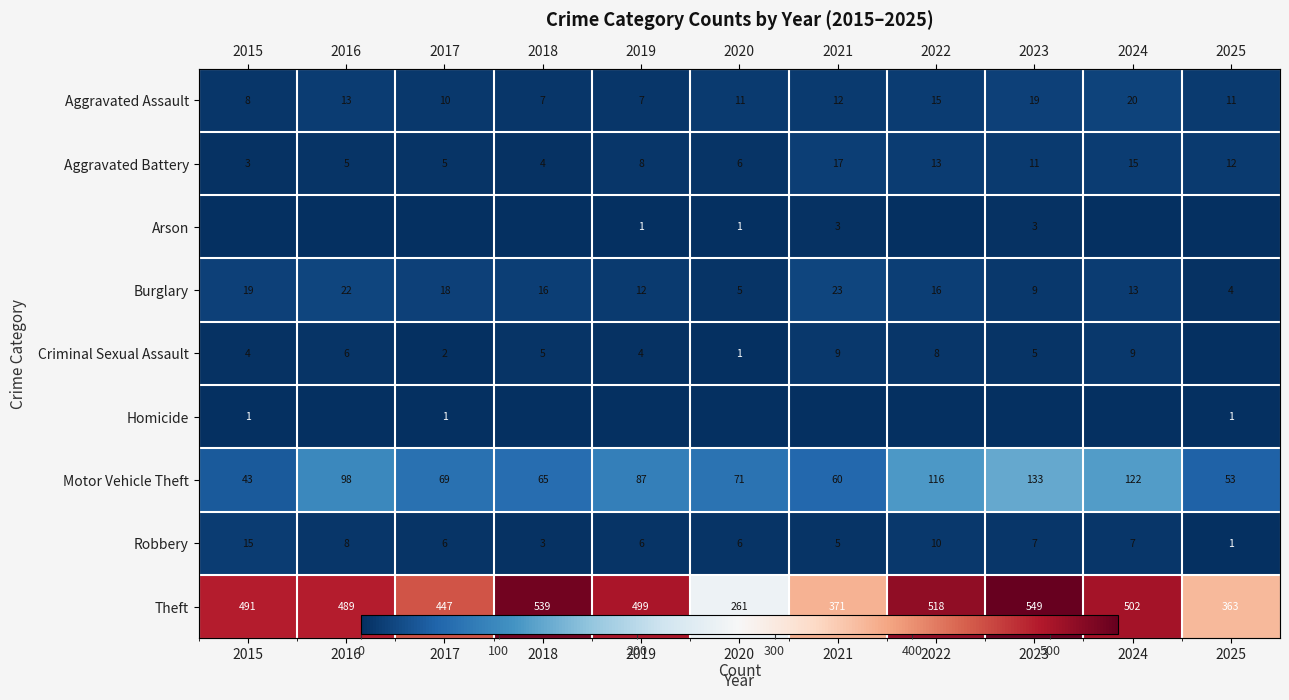

Which series has the widest spread of values?

Theft